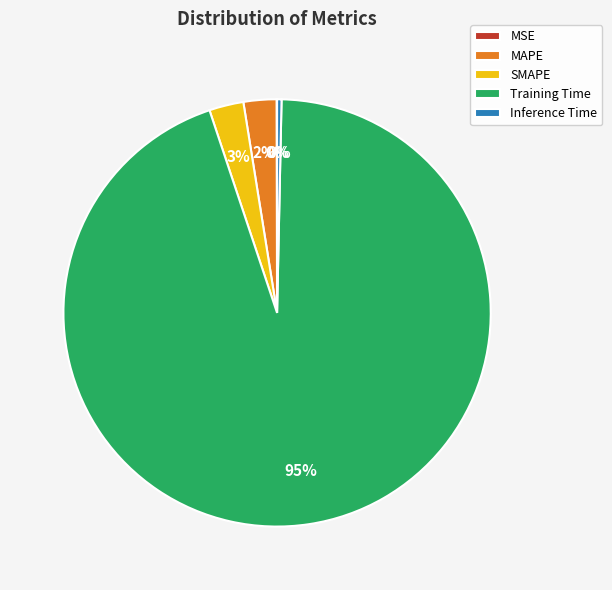

What is the majority slice?

Training Time